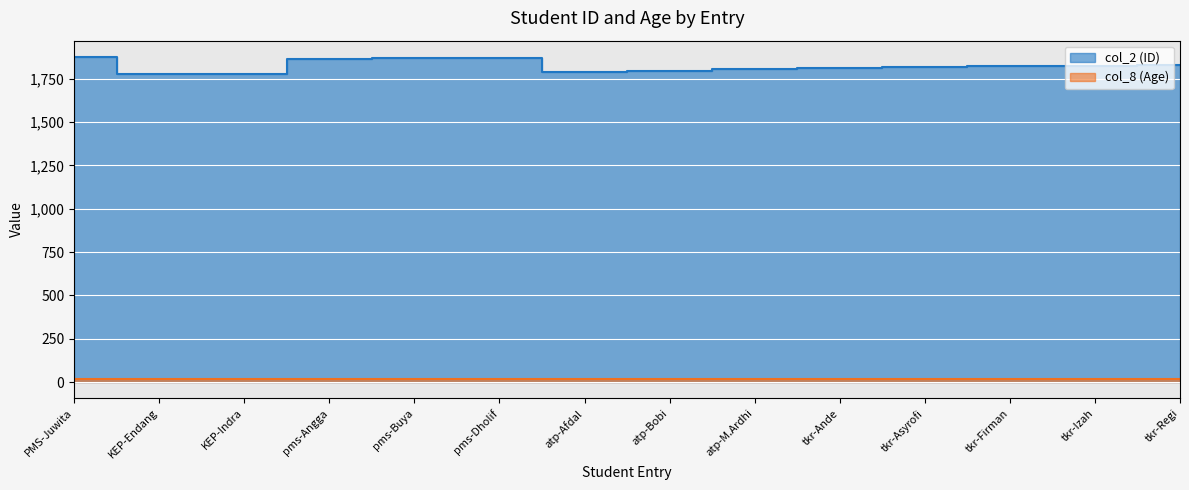

Is it true that col_2 (ID) equals 1805 at atp-M.Ardhi?

True